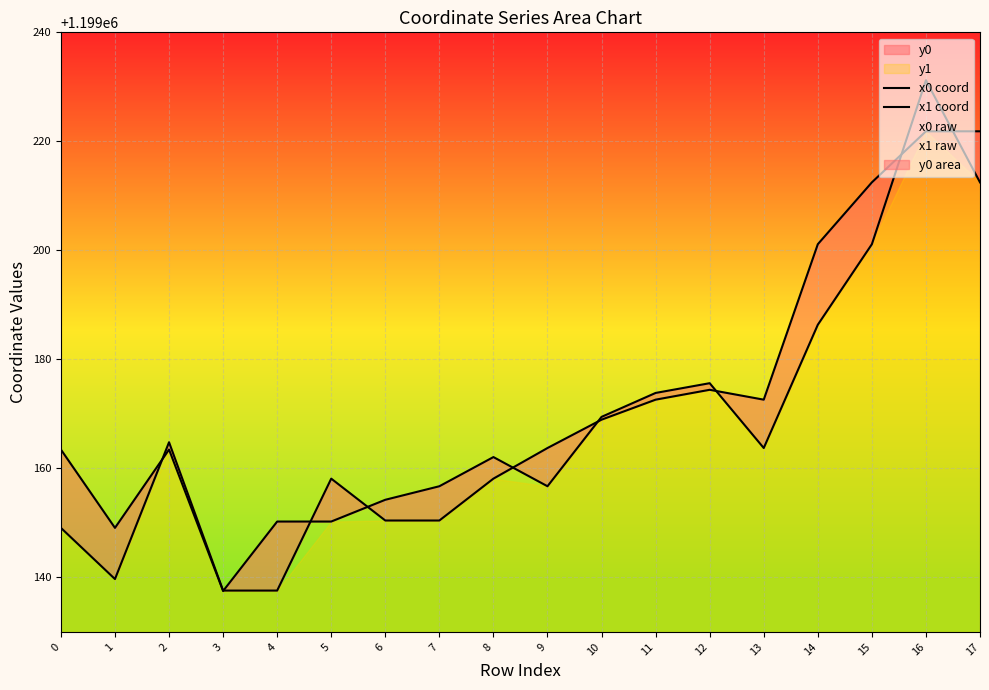

Count the number of data series in this chart.

4